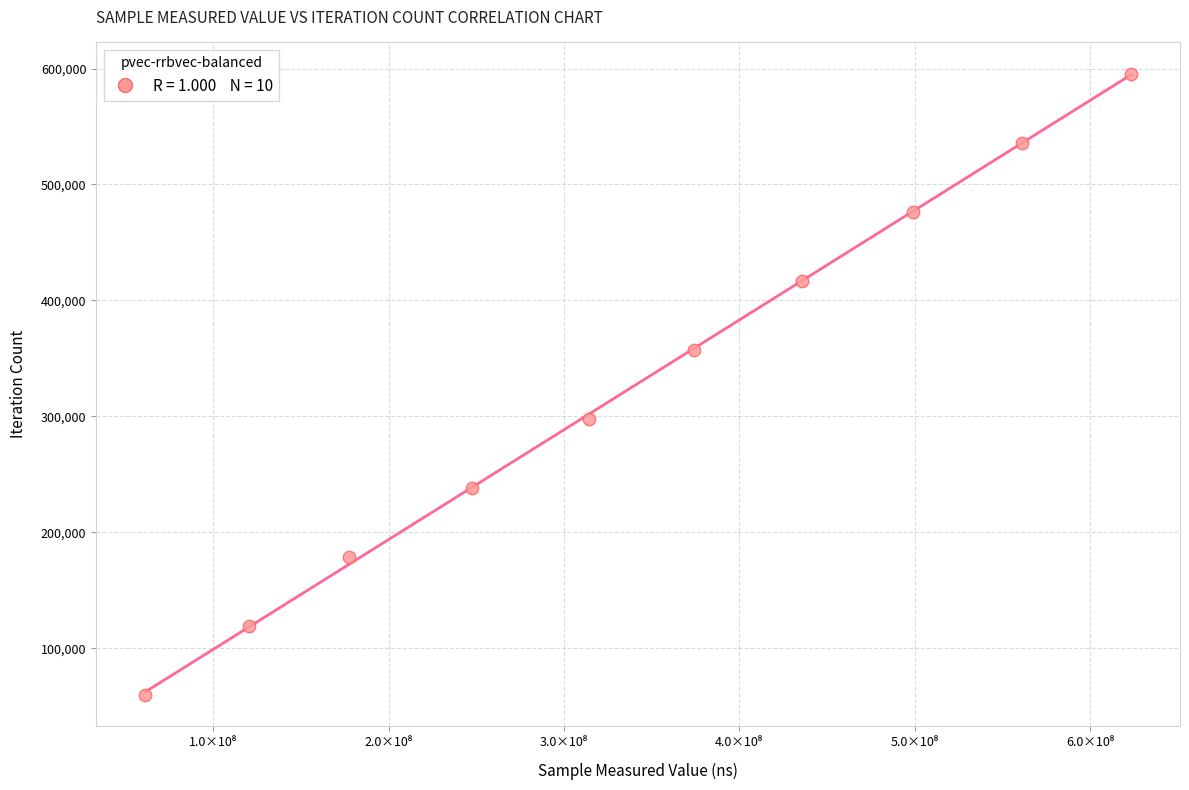

What is the range of Y values (max minus min)?

536148